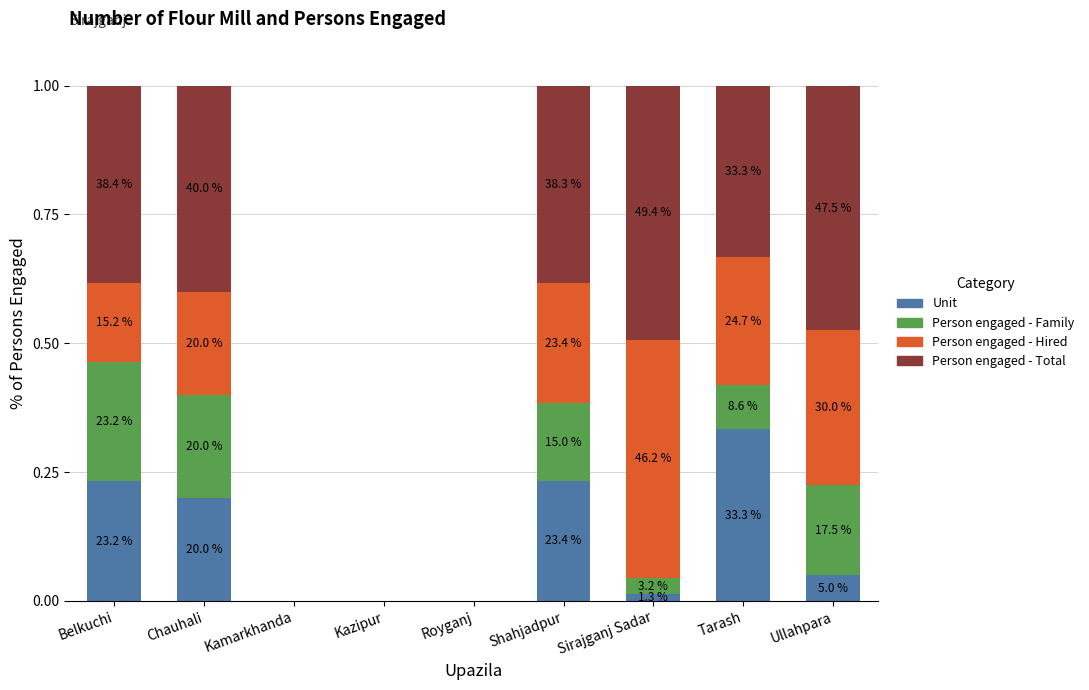

What are all the series names shown in the legend?

Unit, Person engaged - Family, Person engaged - Hired, Person engaged - Total